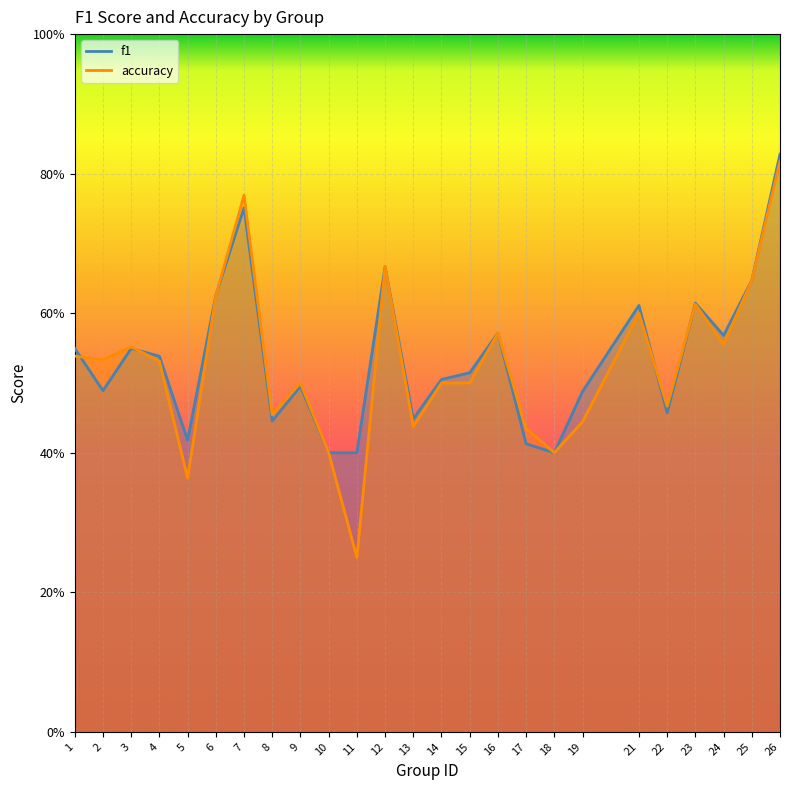

Does the chart display data point markers on the line(s)?

No